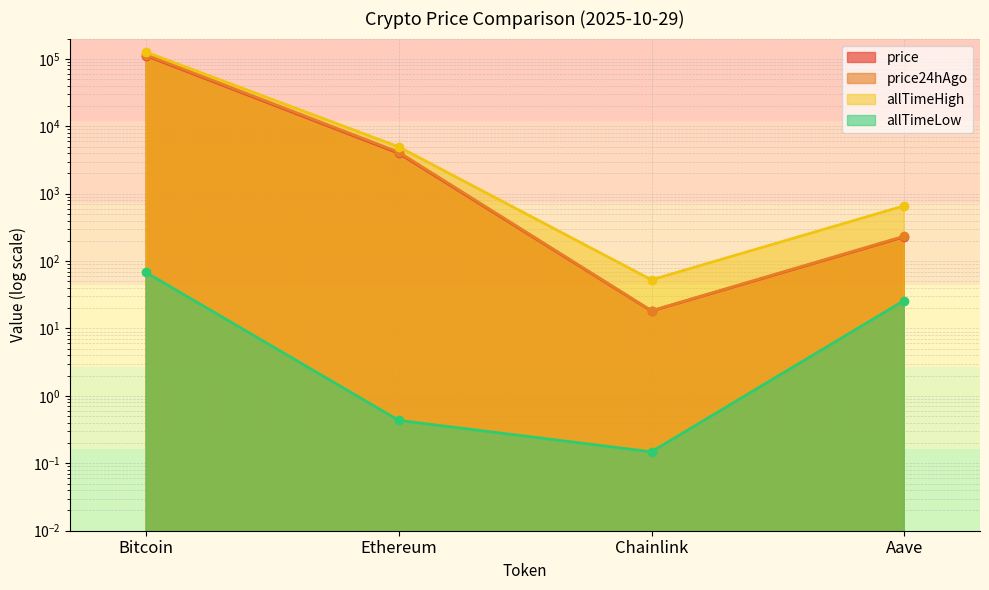

How many interior local valleys does the allTimeHigh series have?

1